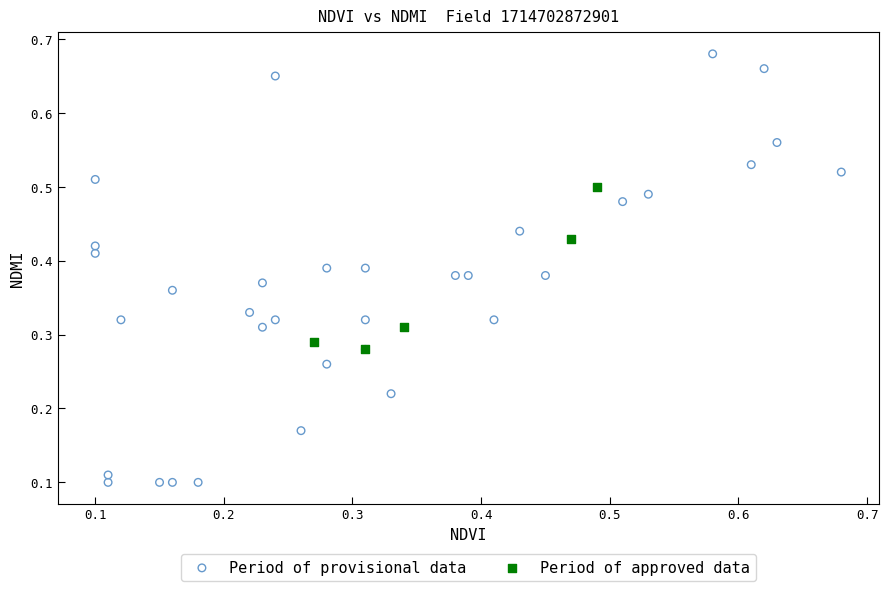

Which series contains the lowest Y value?

Period of provisional data